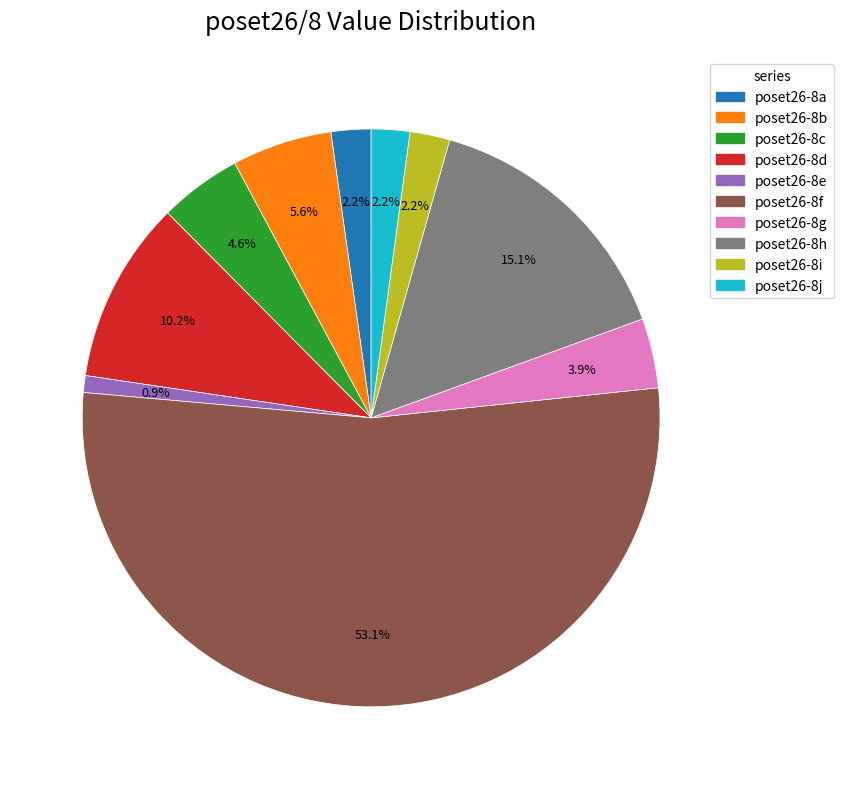

Is there any slice that represents more than half of the pie?

Yes